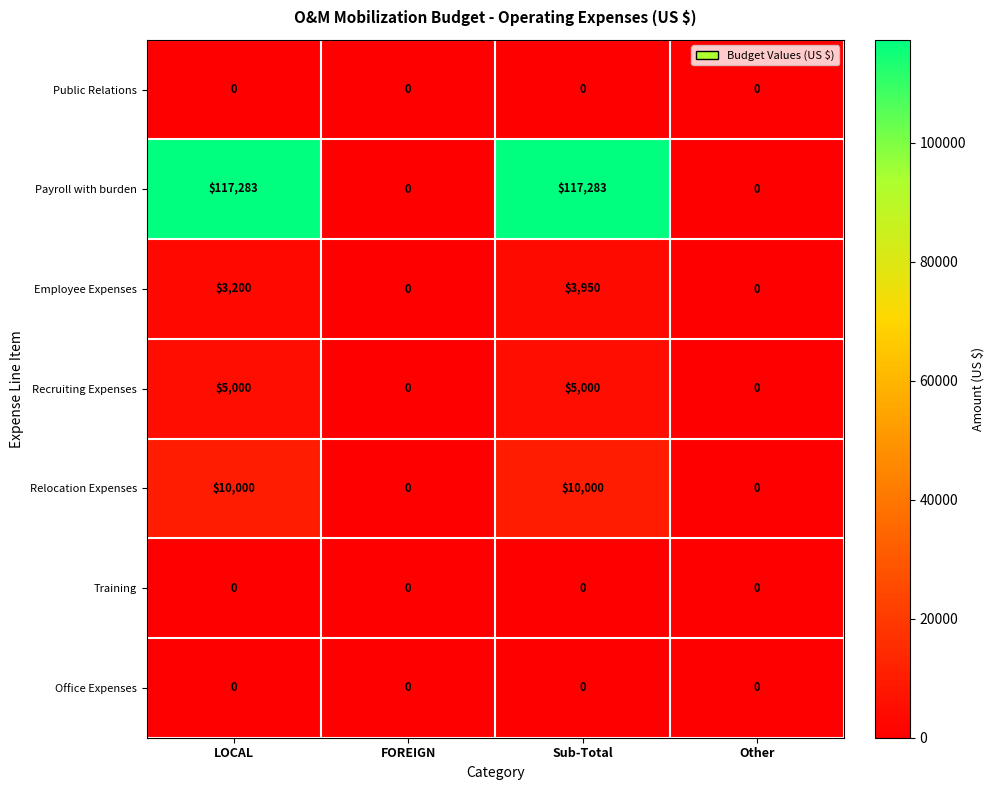

The value of Relocation Expenses at LOCAL is 10000. True or false?

True